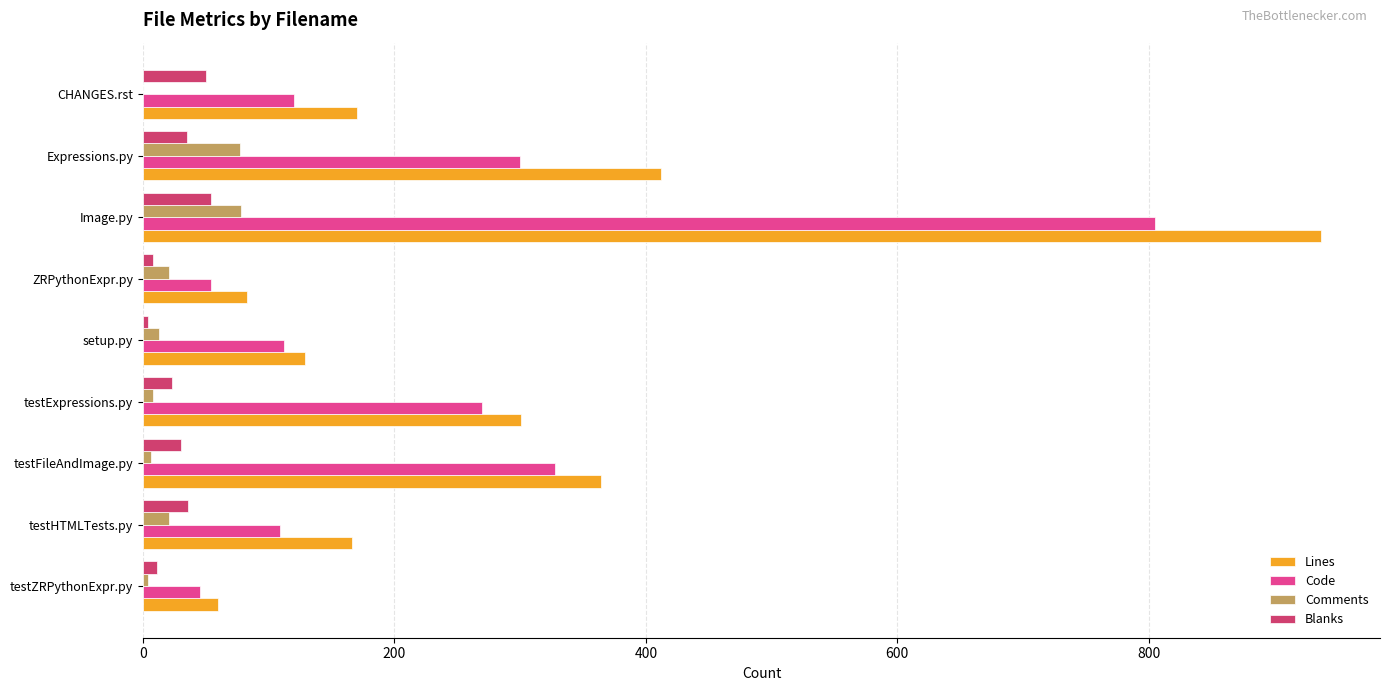

At which label is Code closest to 425?

testFileAndImage.py